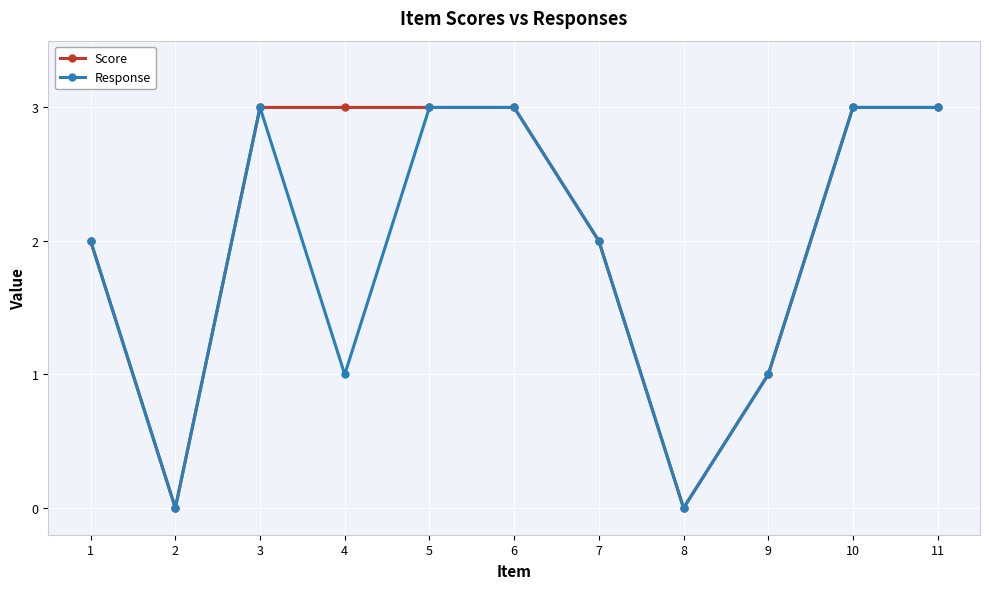

Reading left to right, what are all the values shown in this chart?

Score: 2	0	3	3	3	3	2	0	1	3	3
Response: 2	0	3	1	3	3	2	0	1	3	3